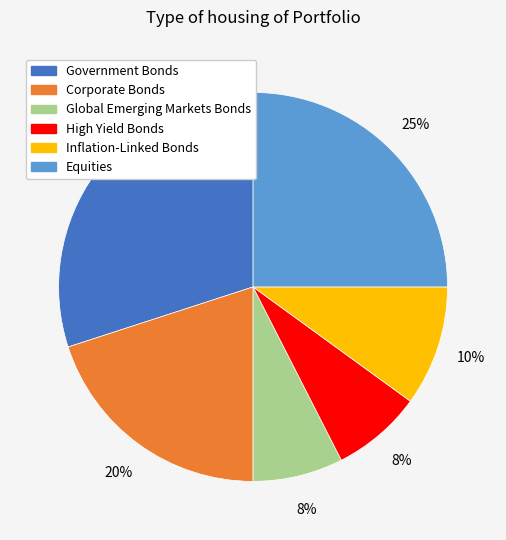

To the nearest percent, what portion does Equities represent?

25%